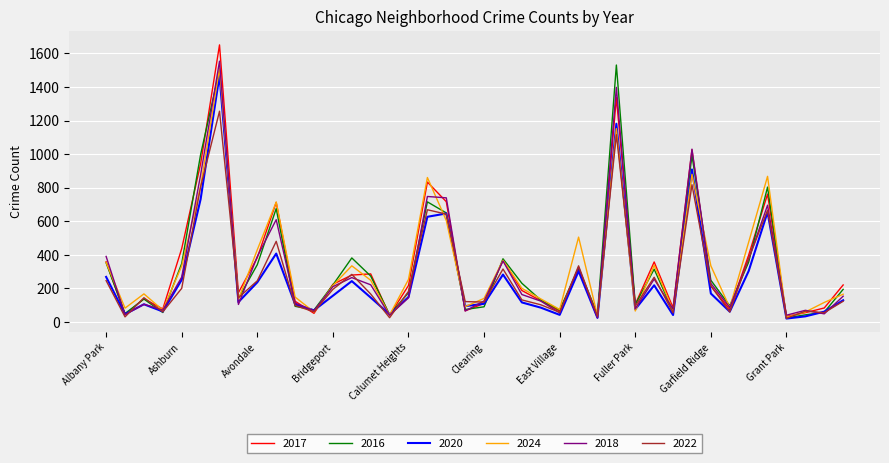

Which series has the largest range (max minus min)?

2017